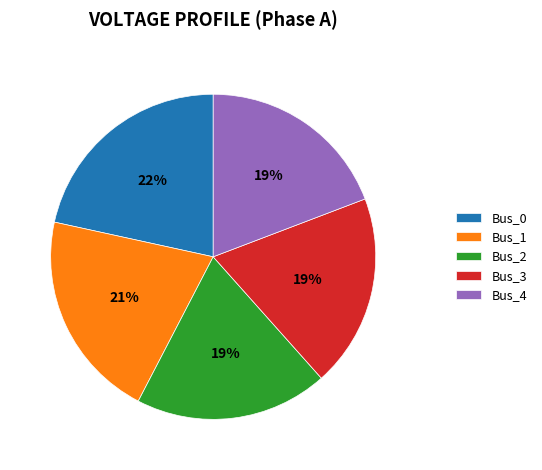

Which slice is the largest?

Bus_0